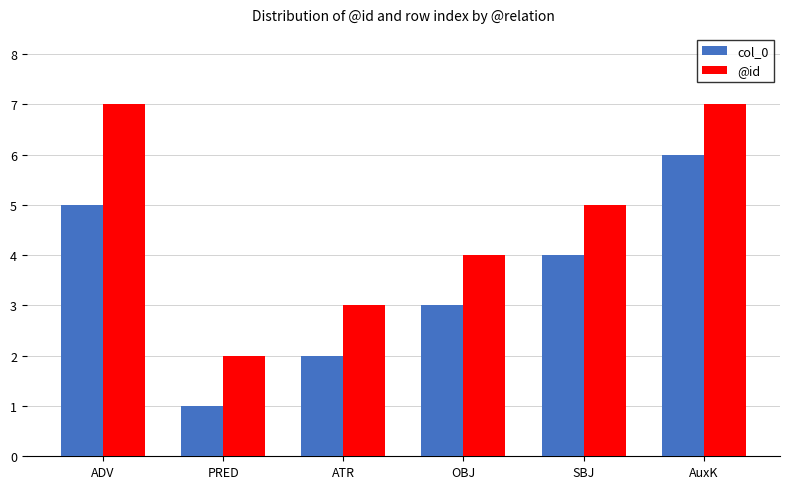

Rank the series at OBJ from highest to lowest value.

@id, col_0